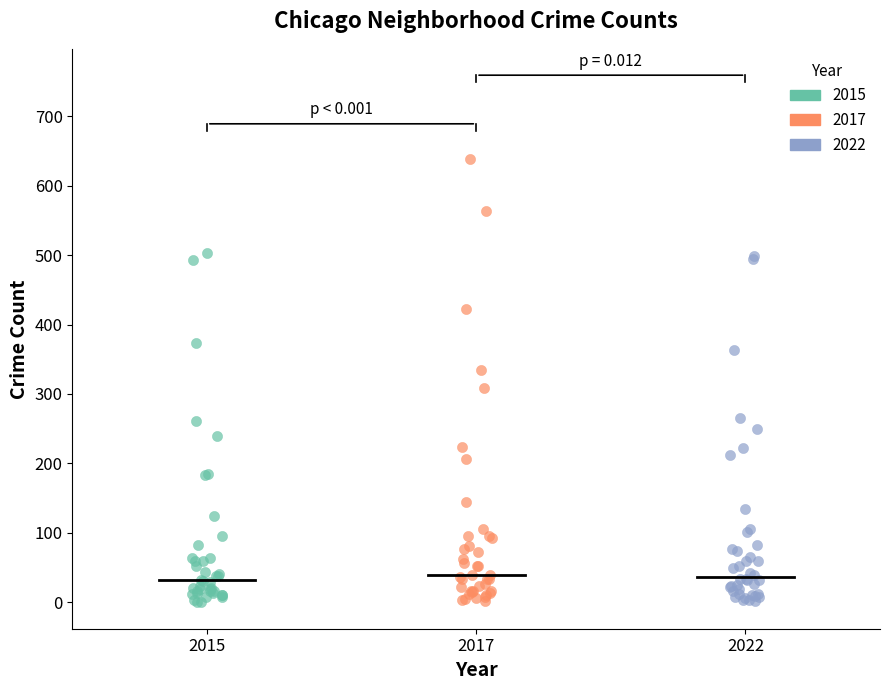

Which series has the widest spread of Y values?

2017